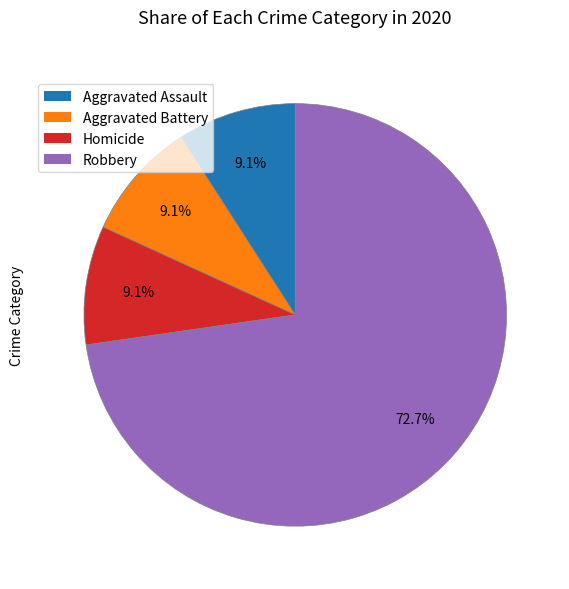

True or false: Homicide accounts for 9% of the total.

True